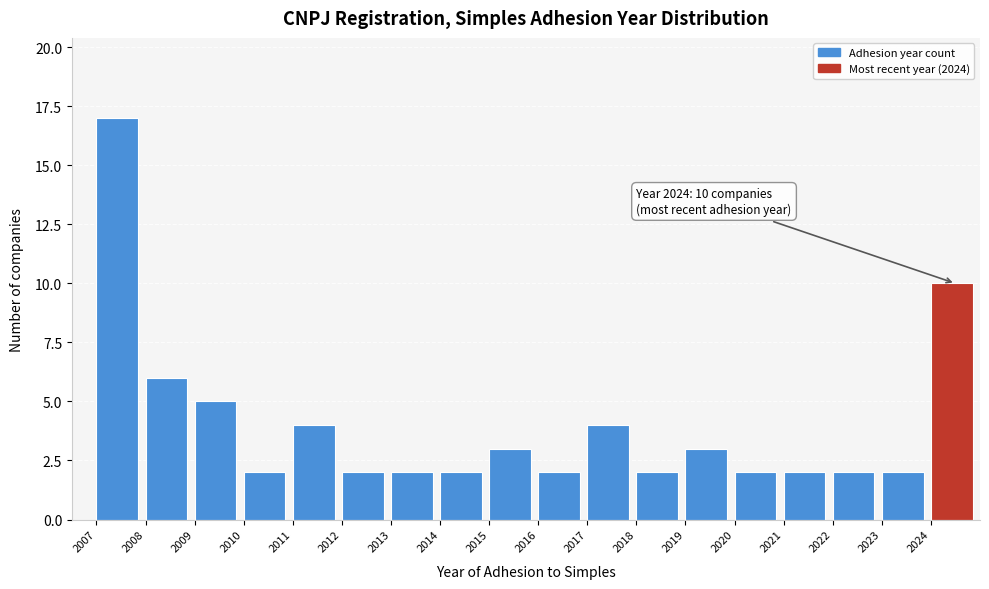

Reading right to left, list all the values displayed in this chart.

10	2	2	2	2	3	2	4	2	3	2	2	2	4	2	5	6	17